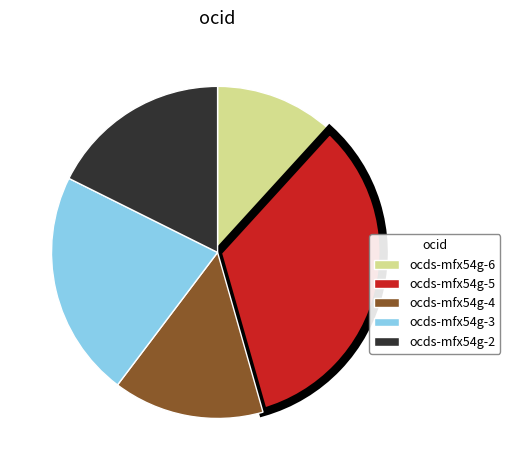

Between ocds-mfx54g-2 and ocds-mfx54g-5, which is larger?

ocds-mfx54g-5